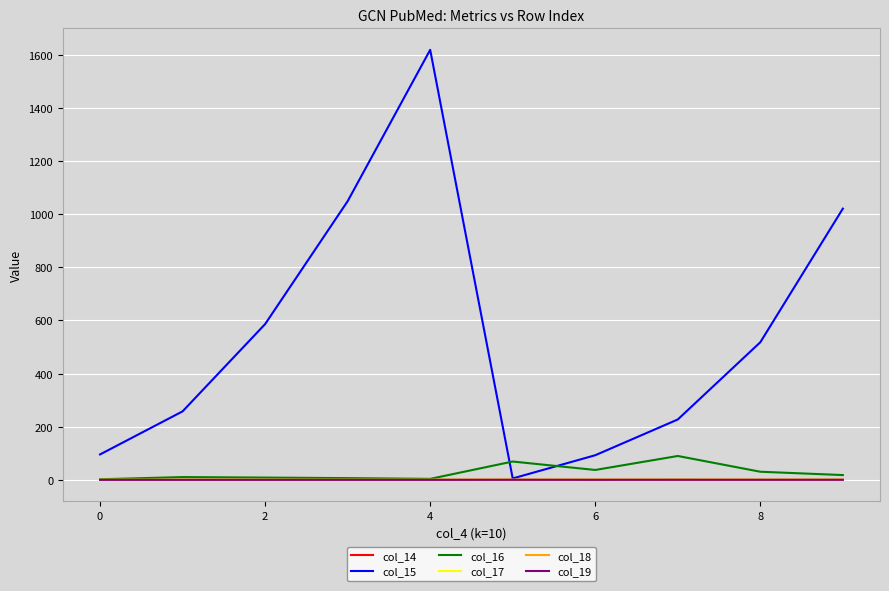

Which series has the largest range (max minus min)?

col_15